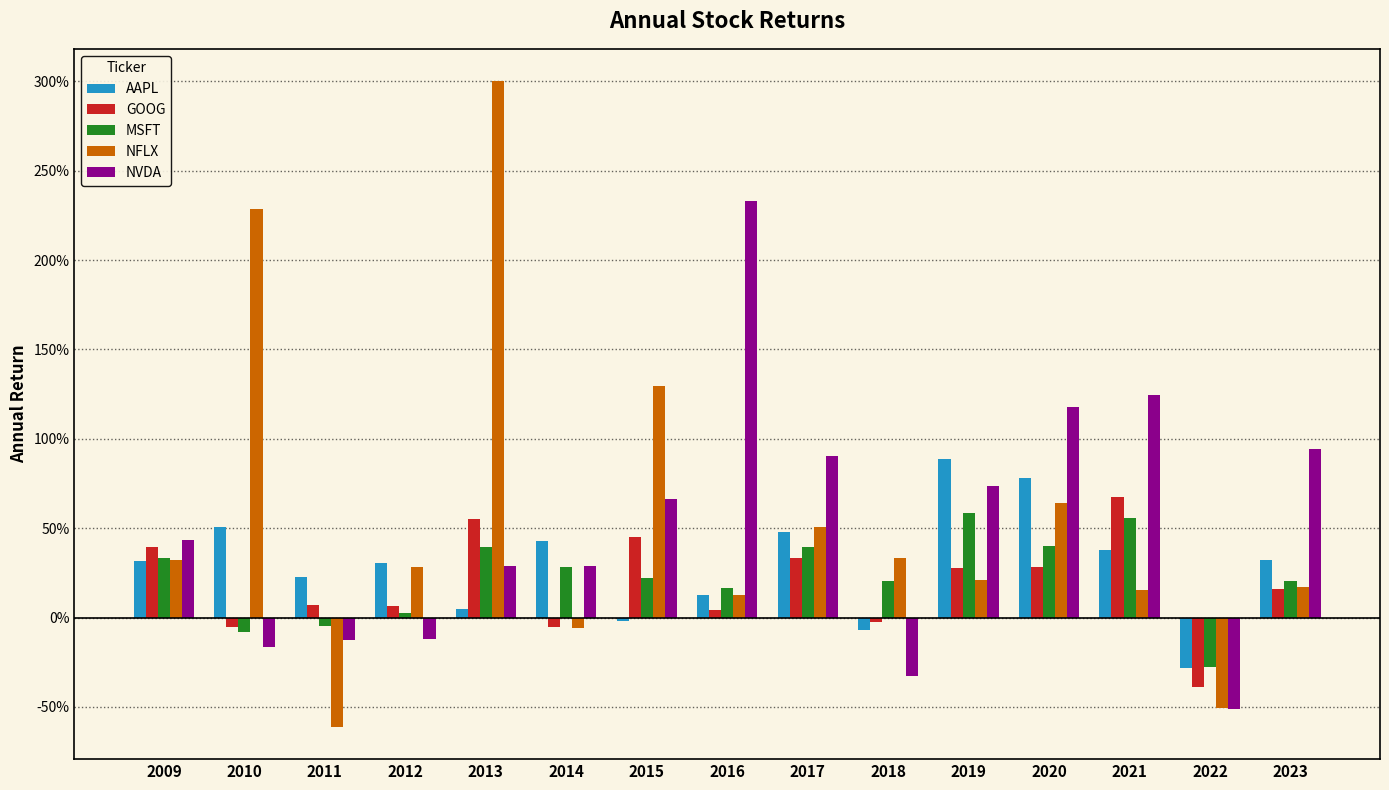

What are all the series names shown in the legend?

AAPL, GOOG, MSFT, NFLX, NVDA